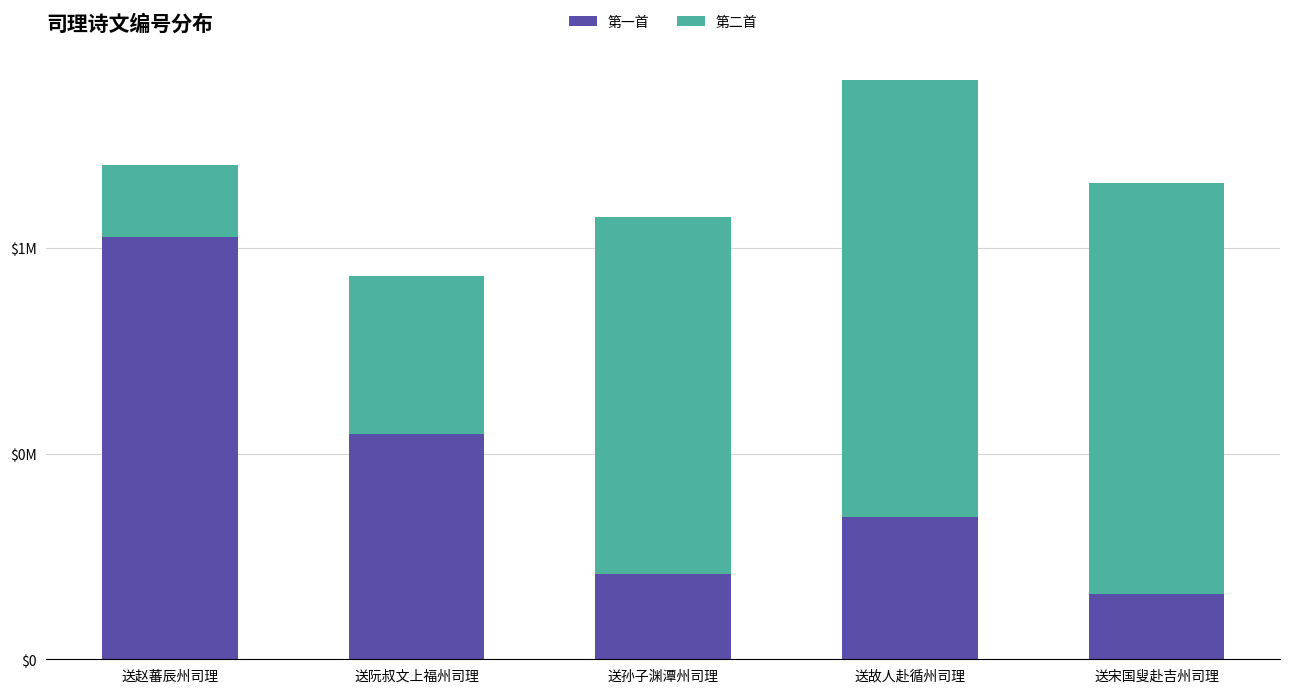

Are the bars horizontal?

No